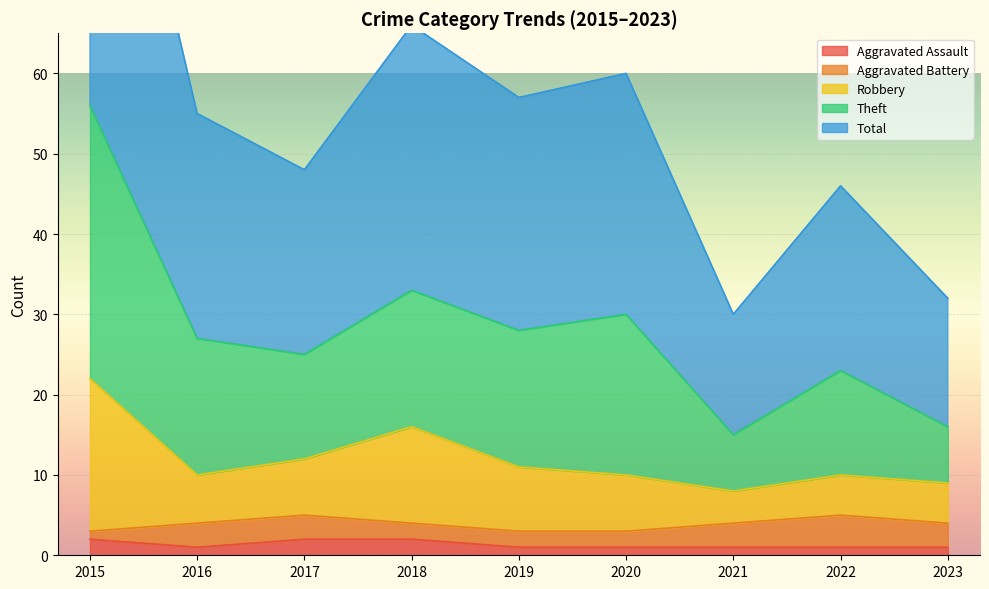

At which category does the chart reach its peak across all series?

2015